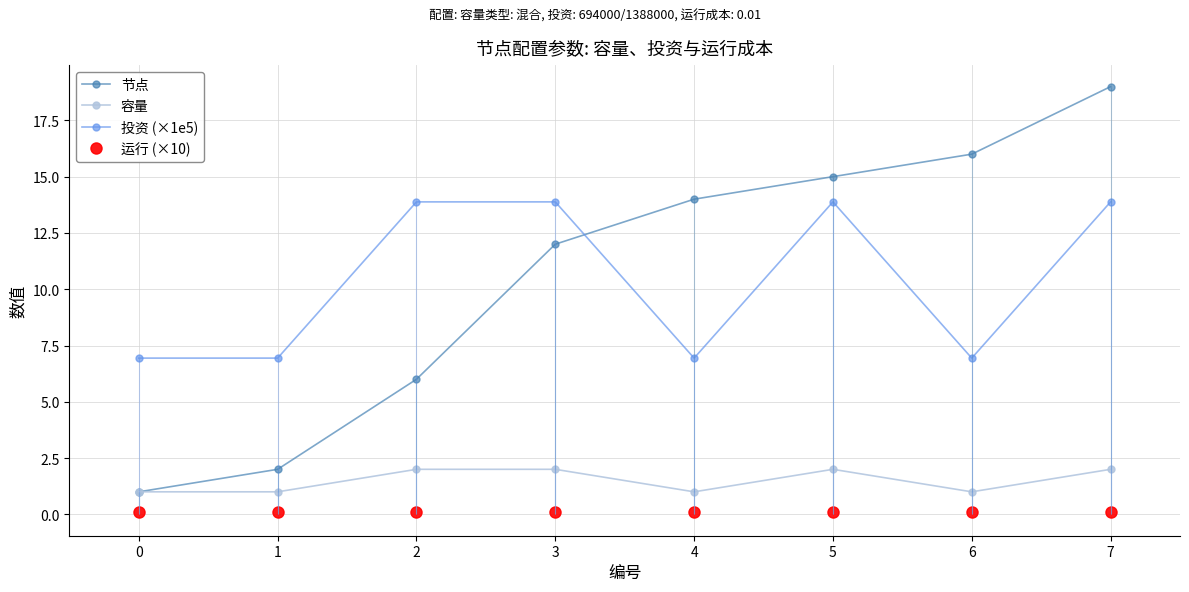

What is the highest value of the 运行 (×10) series?

0.1